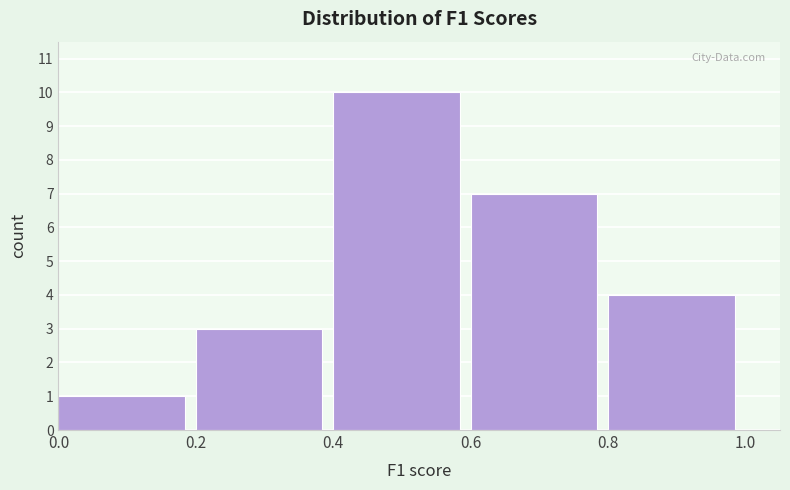

What is the height of the bar covering 0.4 to 0.6 on the x-axis? The values are not printed on the chart, so give them approximately, as read against the axis.

10